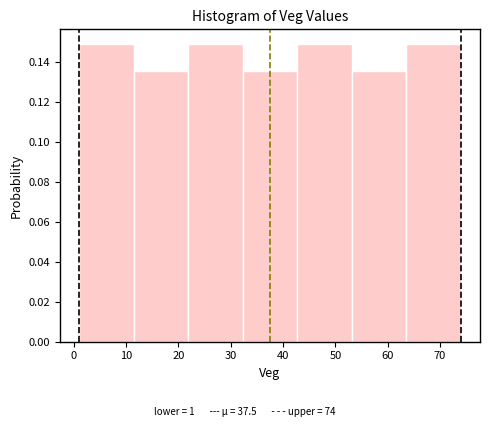

What is the height of the bar covering 22 to 32 on the x-axis? Neither the bar edges nor the heights are printed on the chart, so give them approximately, as read against the axes.

0.148